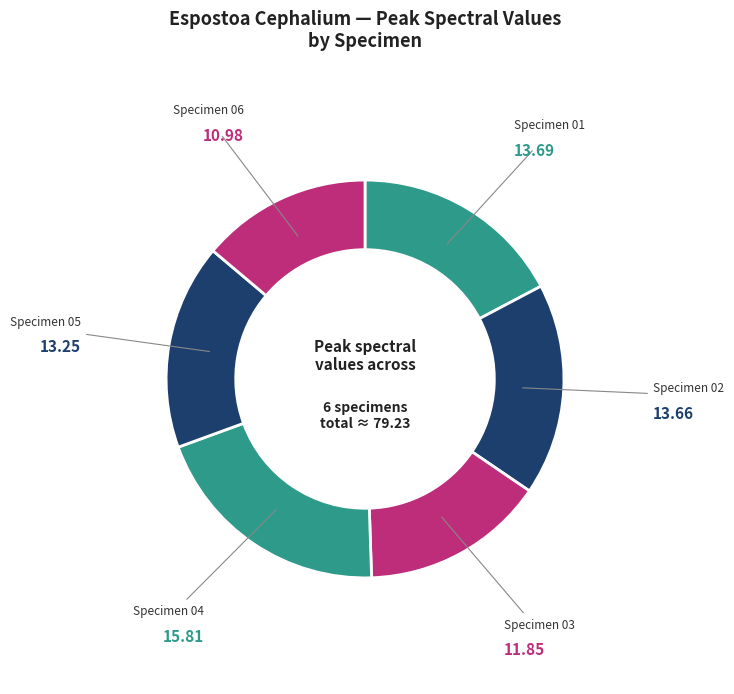

How many segments does this pie chart have?

6